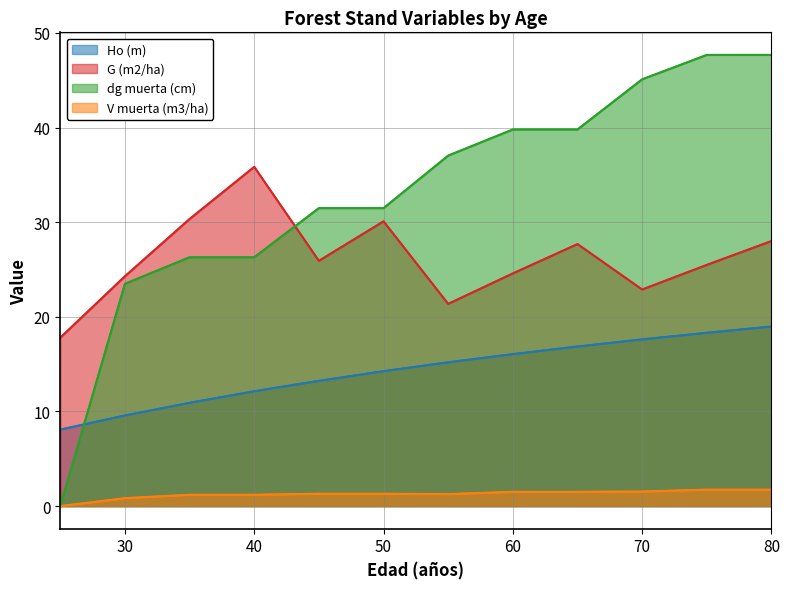

Where is V muerta (m3/ha) nearest to the value 0?

25